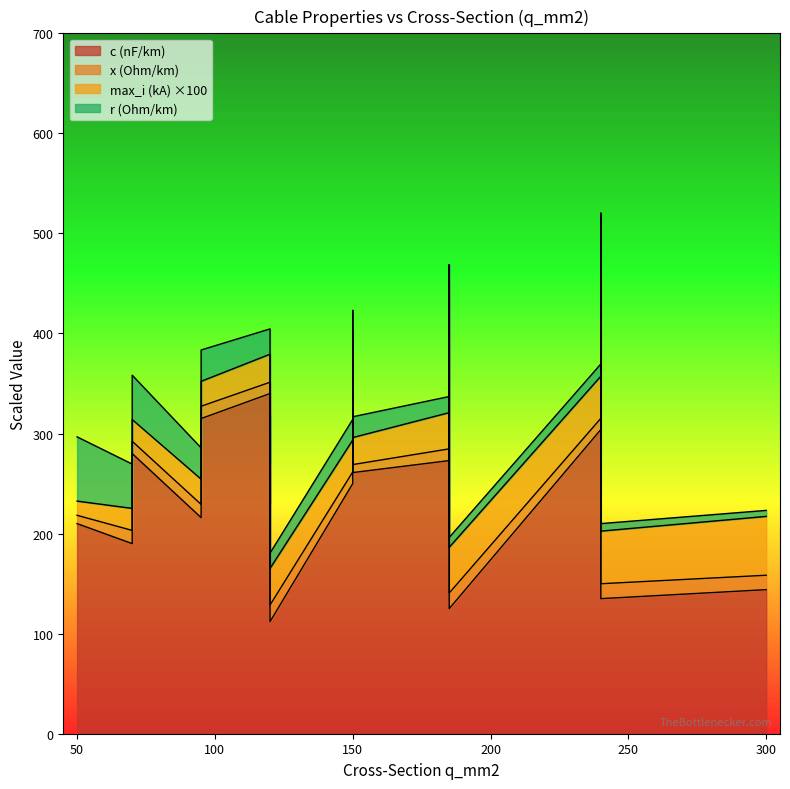

Is the value of c_nf_per_km at 95 greater than the value of max_i_ka at 150?

Yes